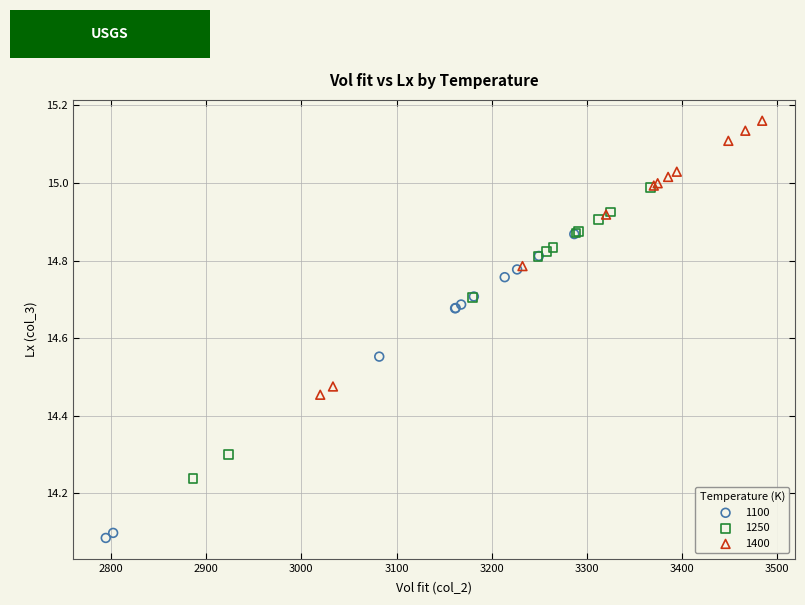

Which series contains the highest Y value?

1400